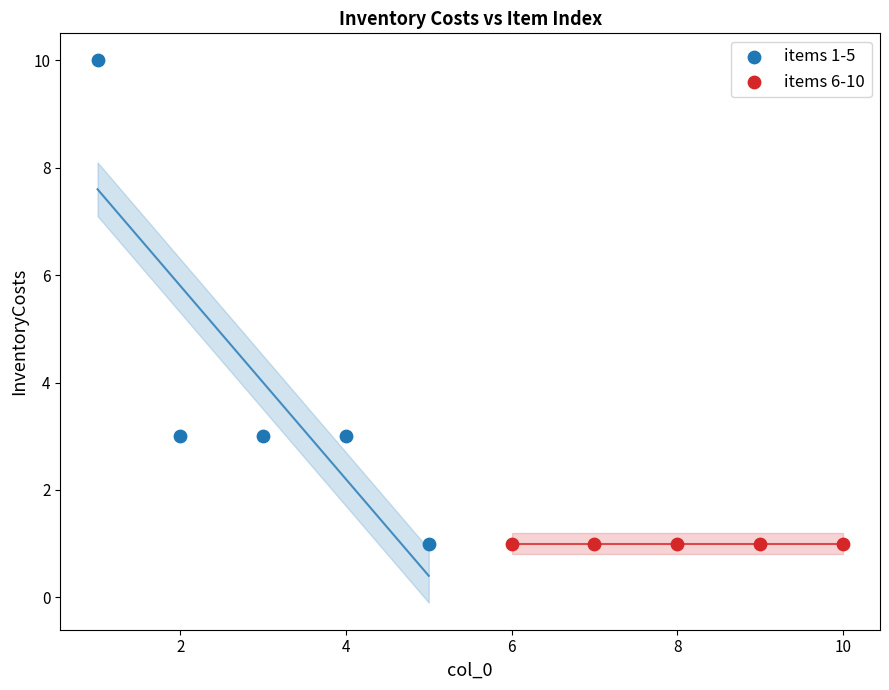

What are all the series names shown in the legend?

items 1-5, items 6-10